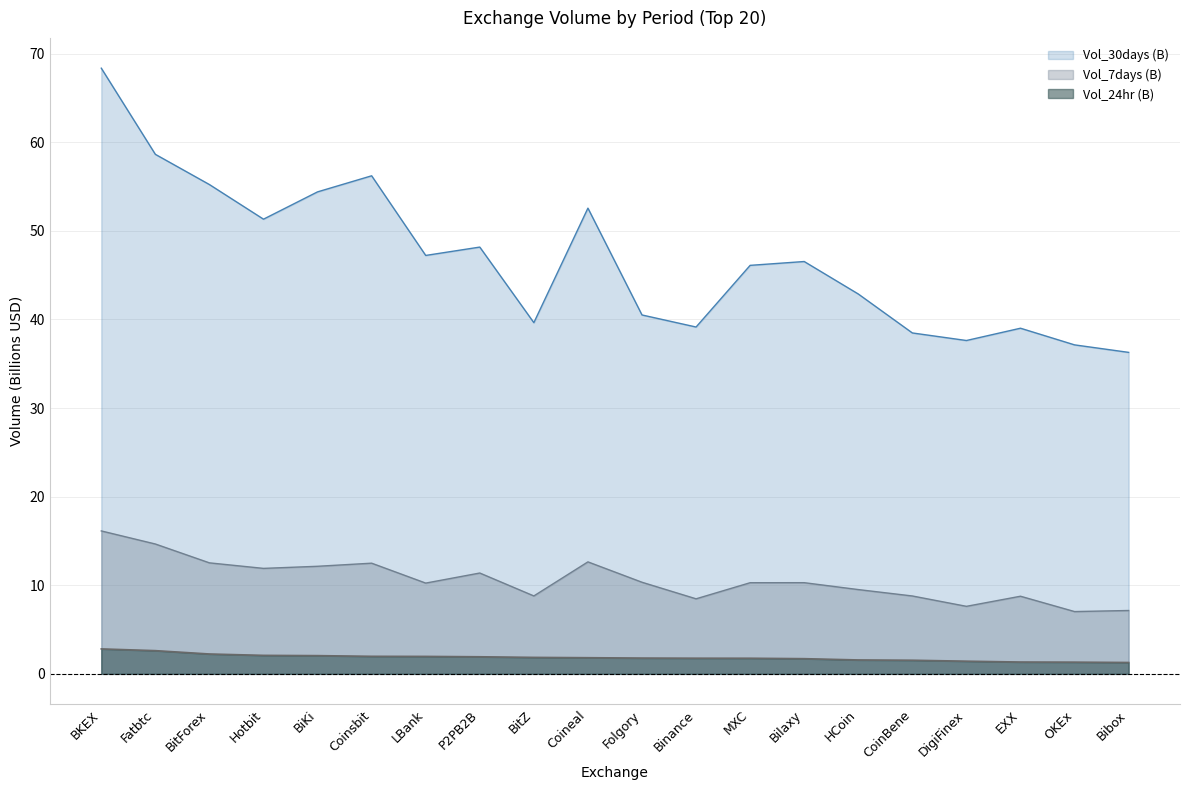

Between MXC and BKEX, which is larger?

BKEX